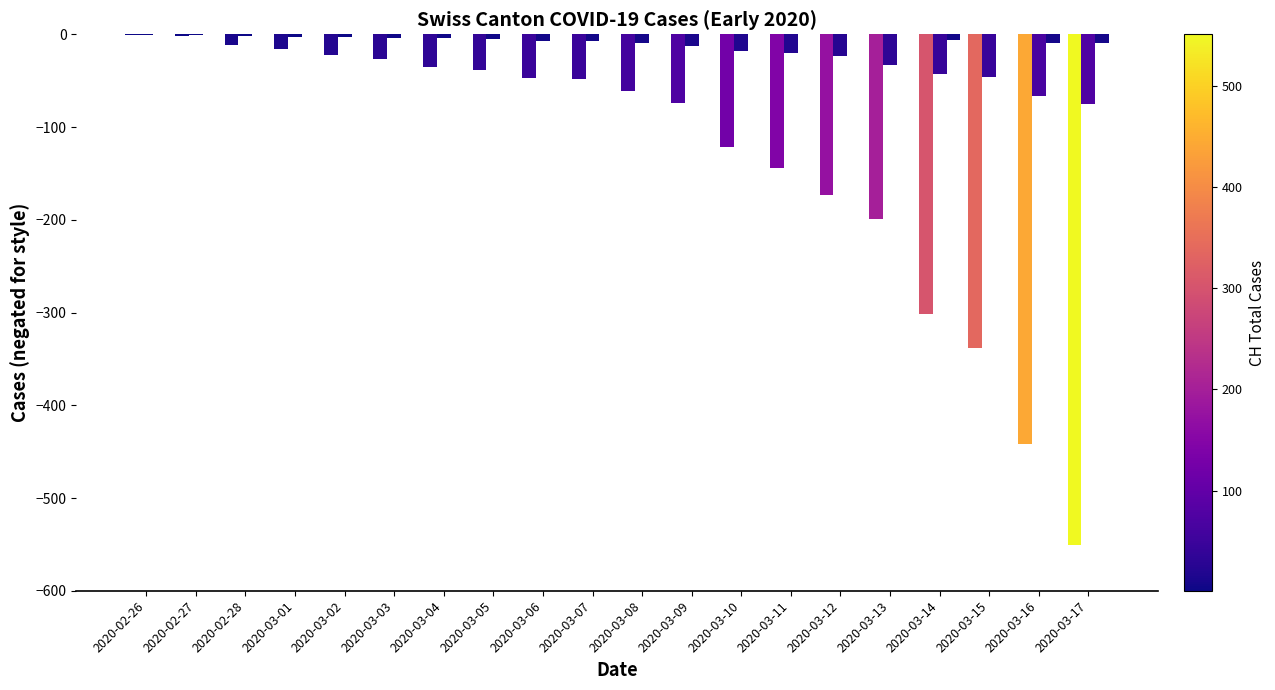

Count the number of data series in this chart.

3